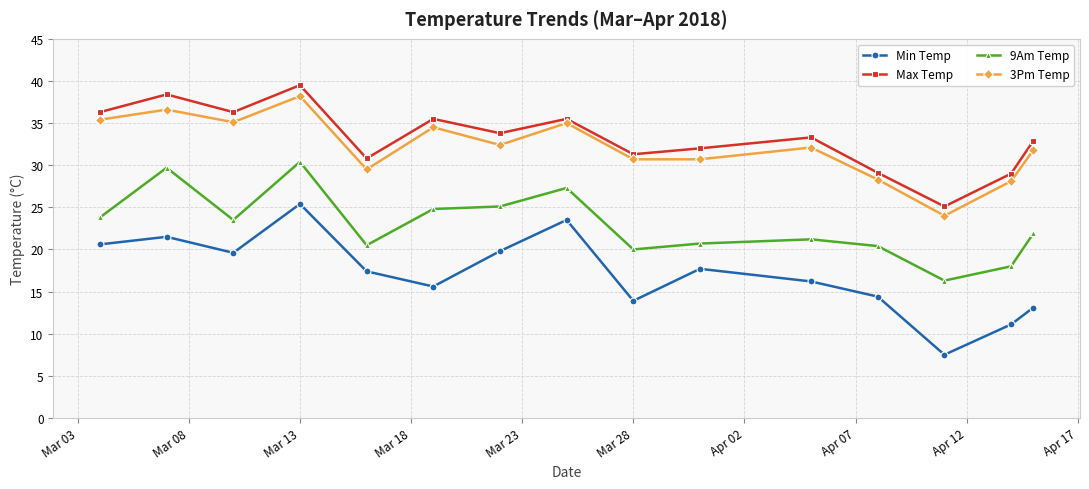

What is the maximum value shown in the chart?

39.5